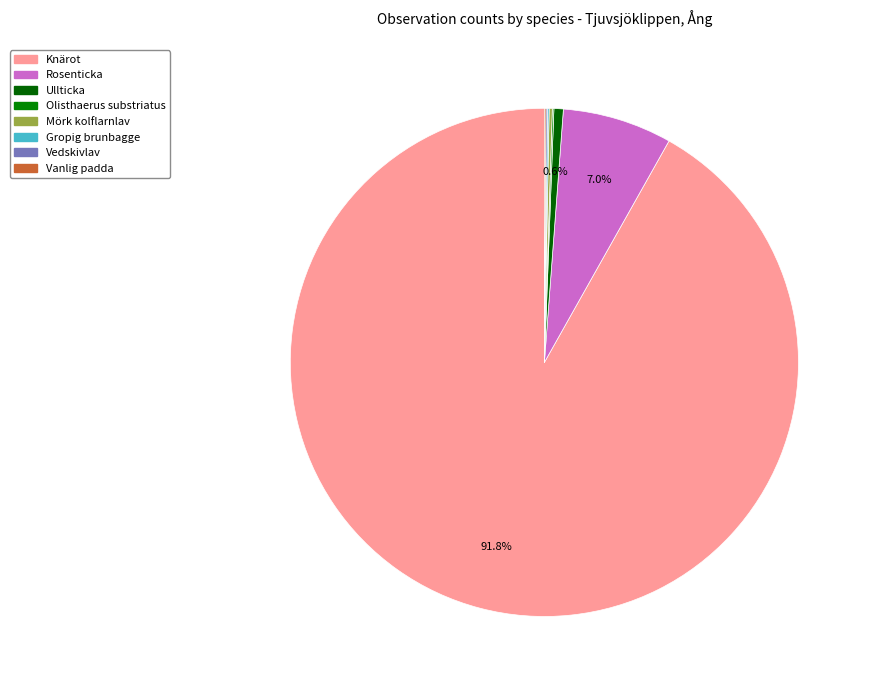

Which category accounts for the majority?

Knärot